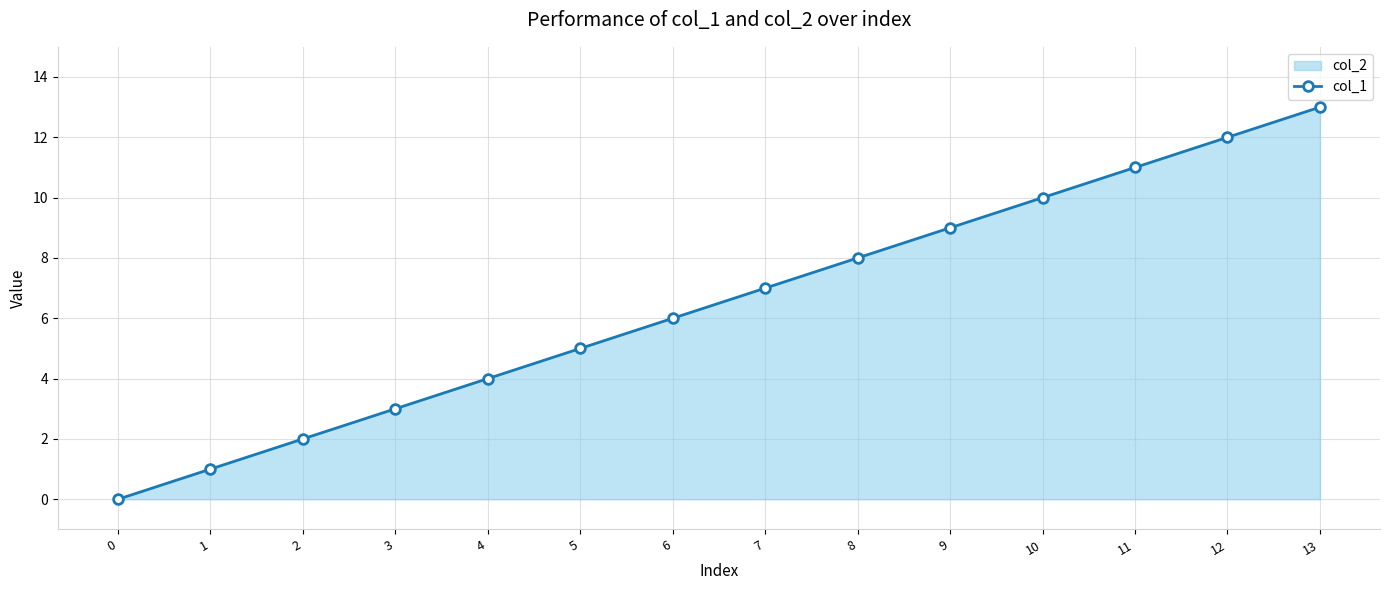

What is the approximate value at 7?

7